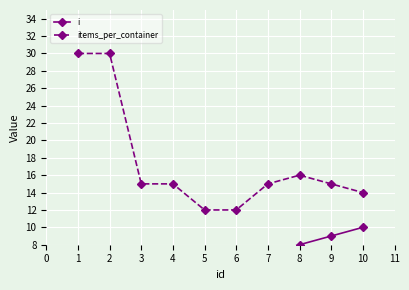

True or false: items_per_container and i intersect in this chart.

False